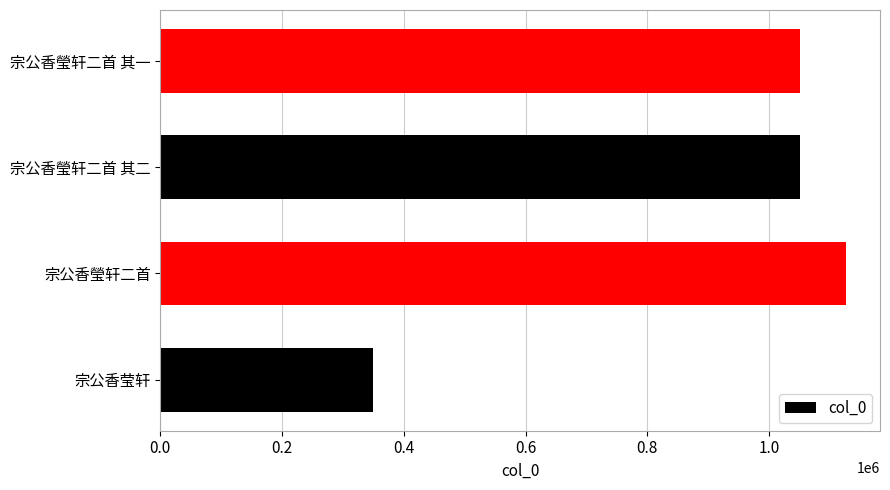

What is the greatest value displayed?

1125873